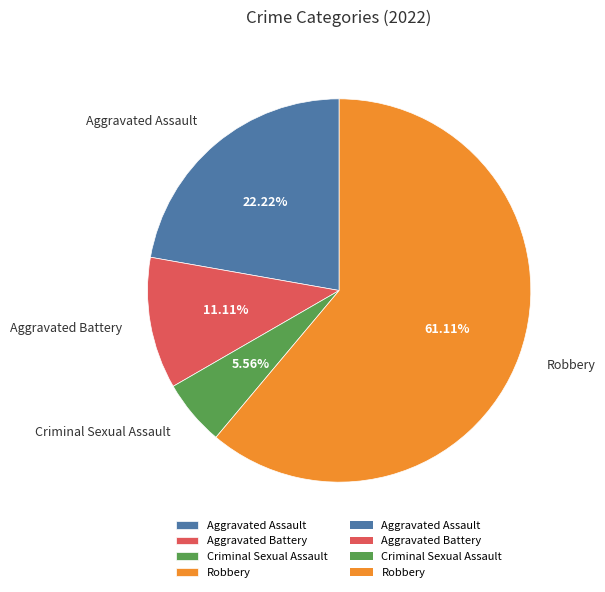

To the nearest percent, what percentage of the pie is Criminal Sexual Assault?

6%